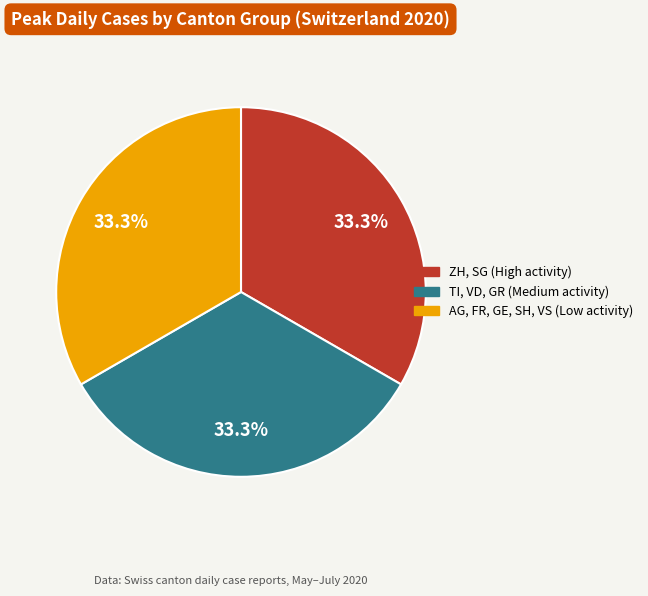

Does any single category account for the majority?

No